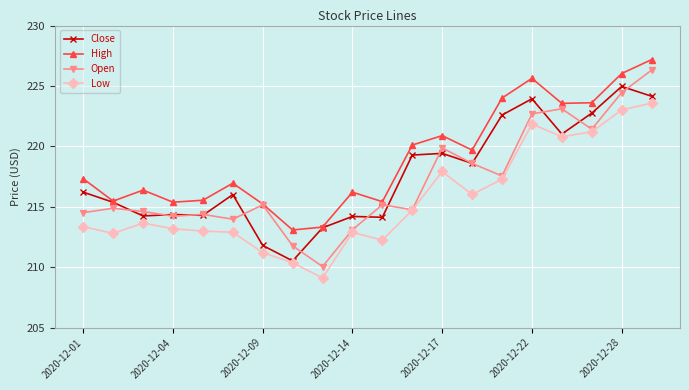

What is the lowest value of the Open series?

210.1